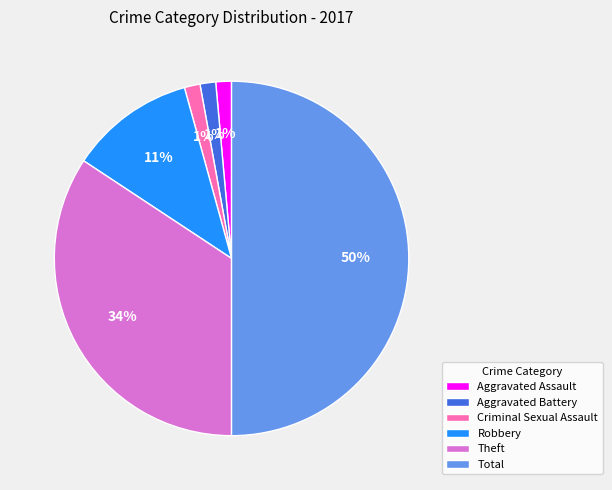

Is Aggravated Battery the majority of the pie?

No